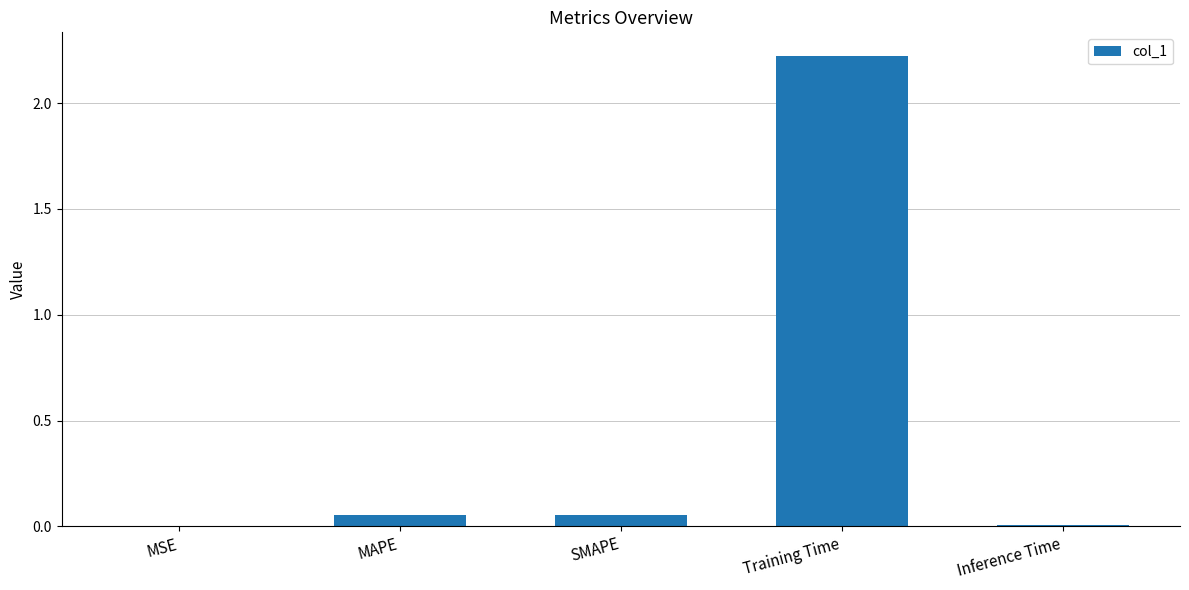

What is the greatest value displayed?

2.2